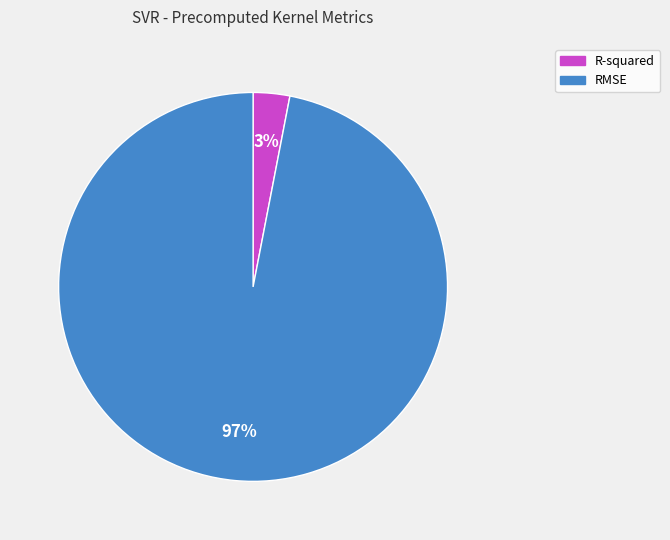

Is the sum of RMSE and R-squared greater than half?

Yes